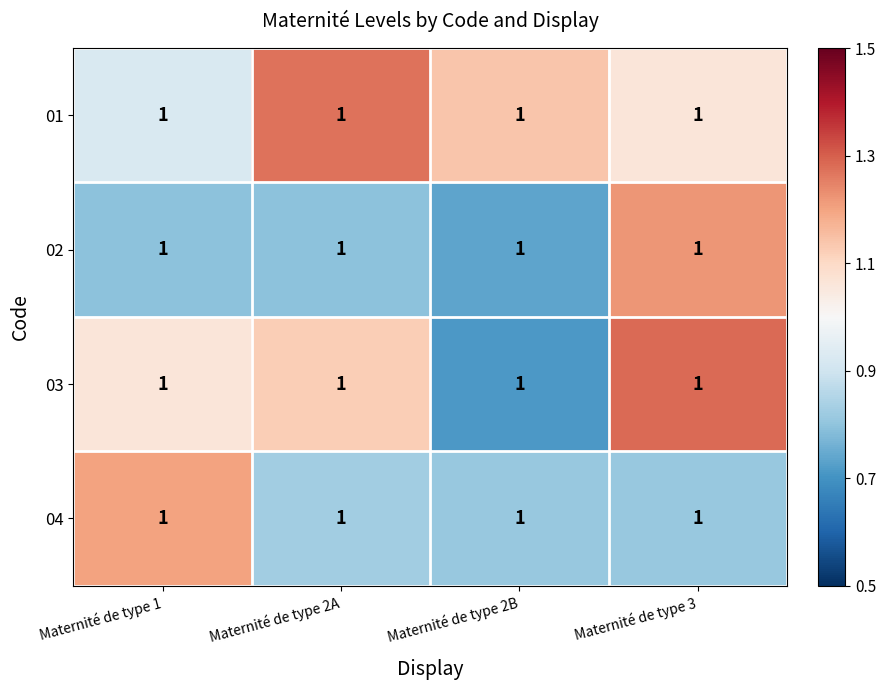

List the series in order of their peak value, lowest first.

04, 02, 01, 03